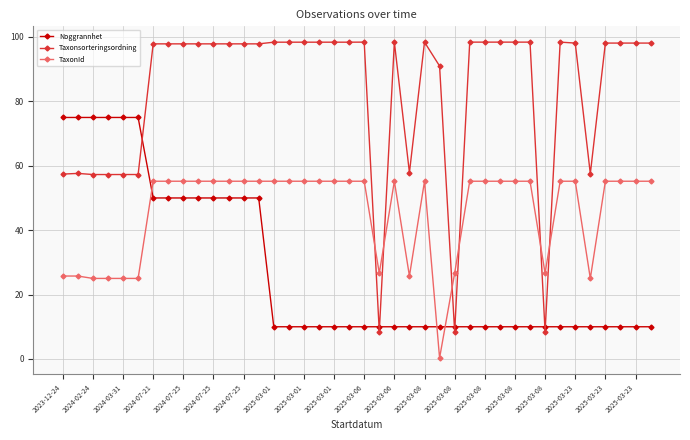

At how many categories does at least one series exceed 85?

29